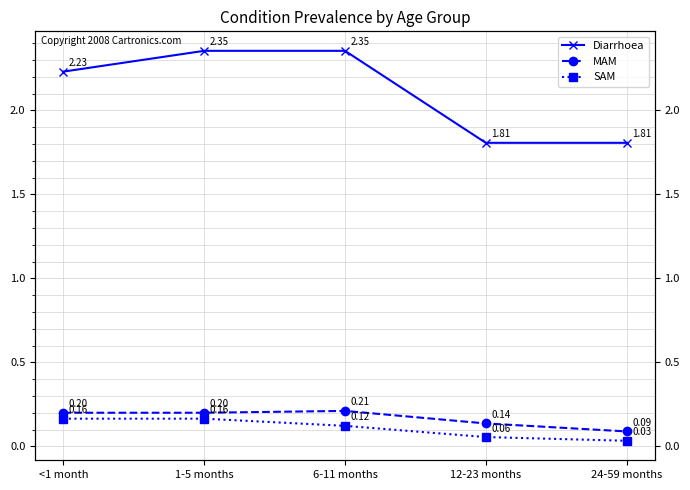

Rank the series at 6-11 months from lowest to highest value.

SAM, MAM, Diarrhoea